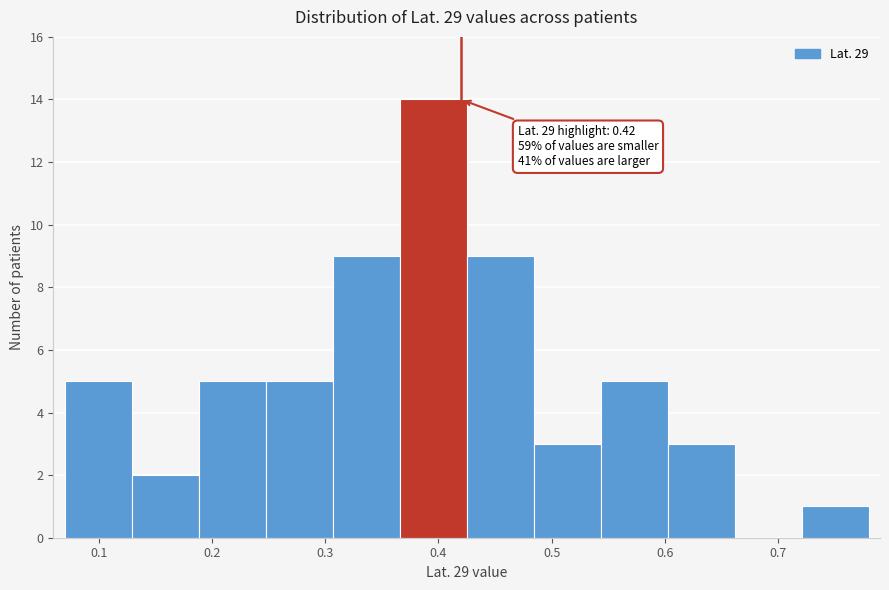

Which range on the x-axis has the tallest bar?

0.37 to 0.43